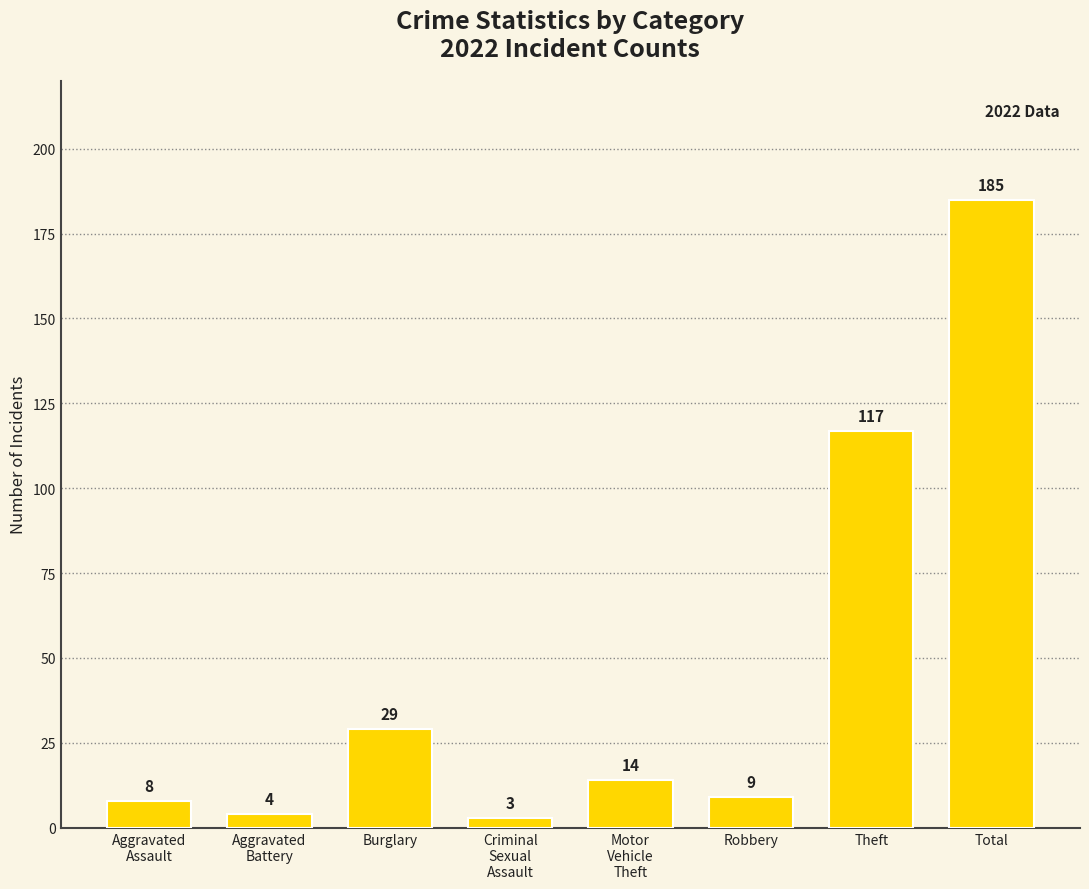

Where does the data first go above 14?

Burglary